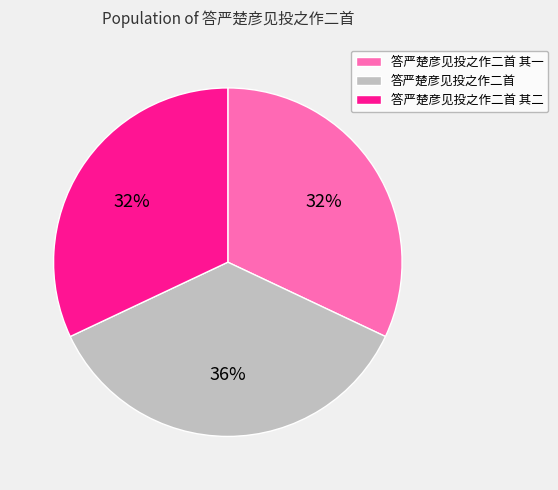

What is the largest slice in the pie chart?

答严楚彦见投之作二首